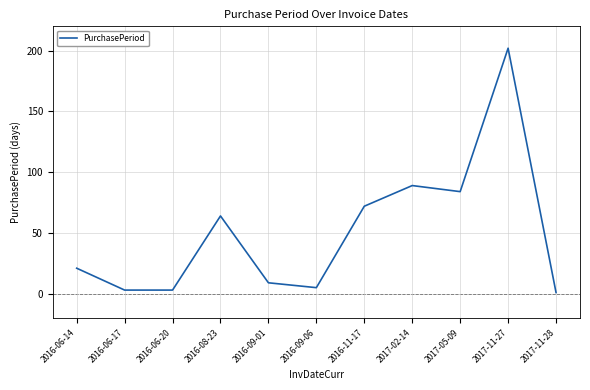

Between 2016-06-14 and 2017-11-28, which is larger?

2016-06-14